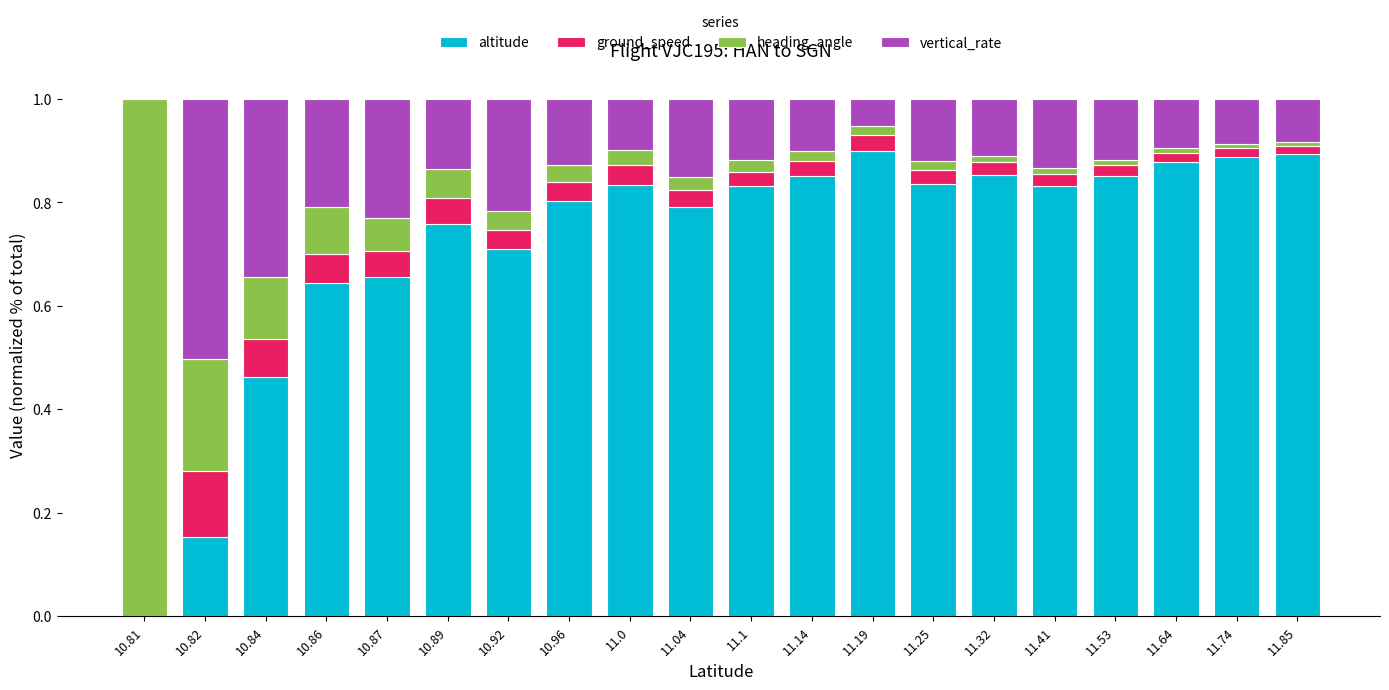

What is the sum of all altitude values?

14.4